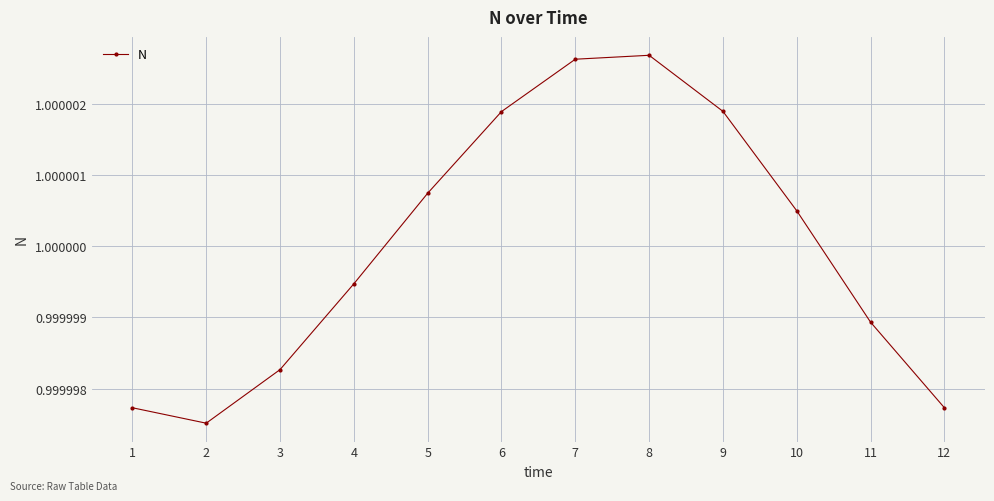

Which has a higher value, 7 or 4?

7